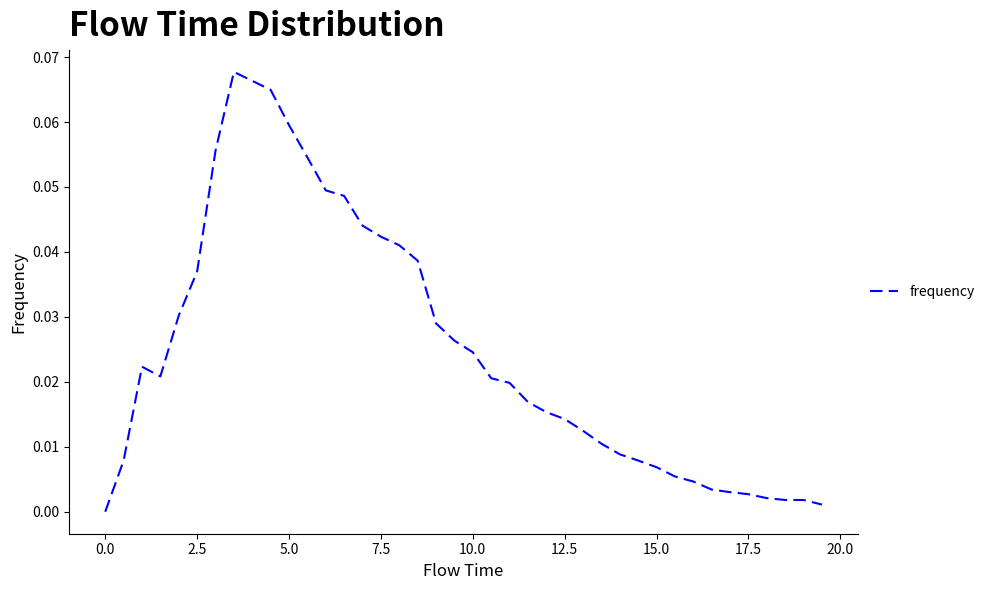

Is it true that the value at 2.5 is 0.1?

False